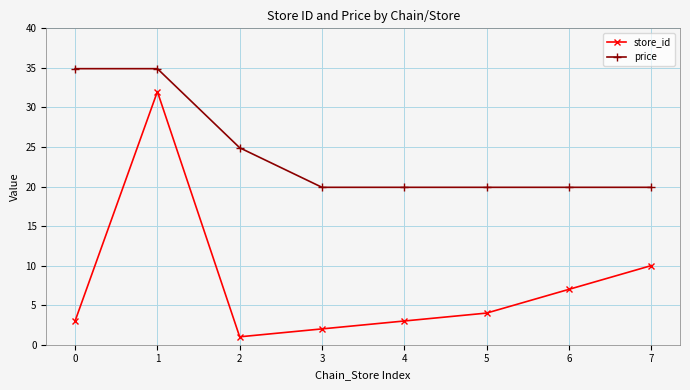

Is the value of store_id at 1 greater than the value of price at 5?

Yes